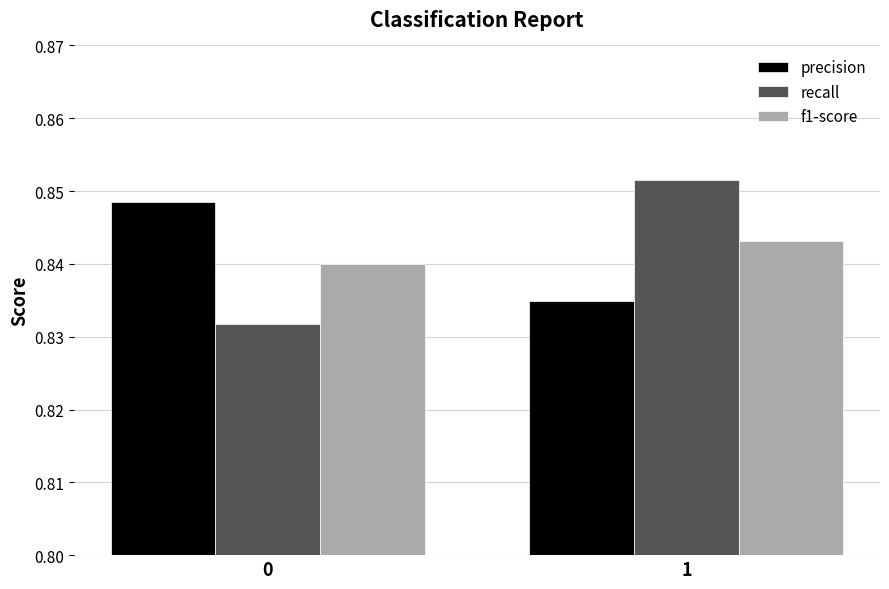

Is the value of recall at 1 greater than the value of precision at 0?

Yes